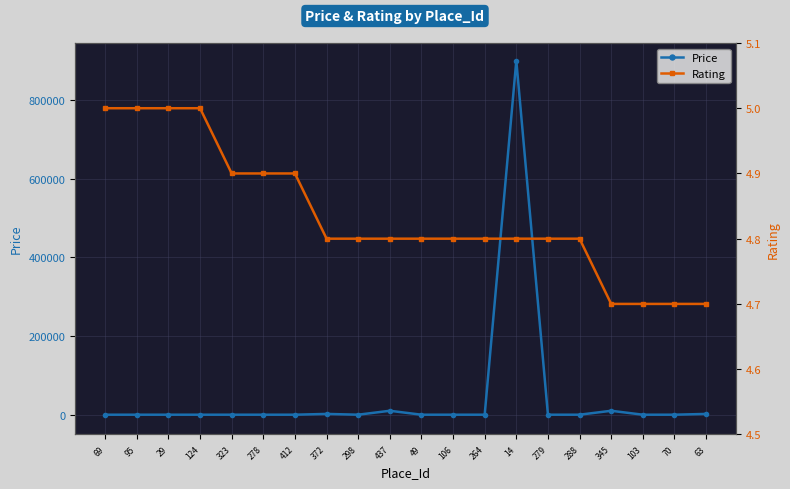

Rank the series by their average value, from highest to lowest.

Price, Rating